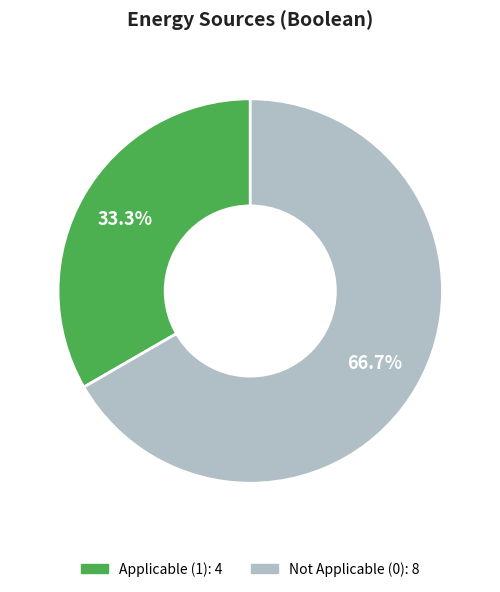

Is there a majority slice in this chart?

Yes